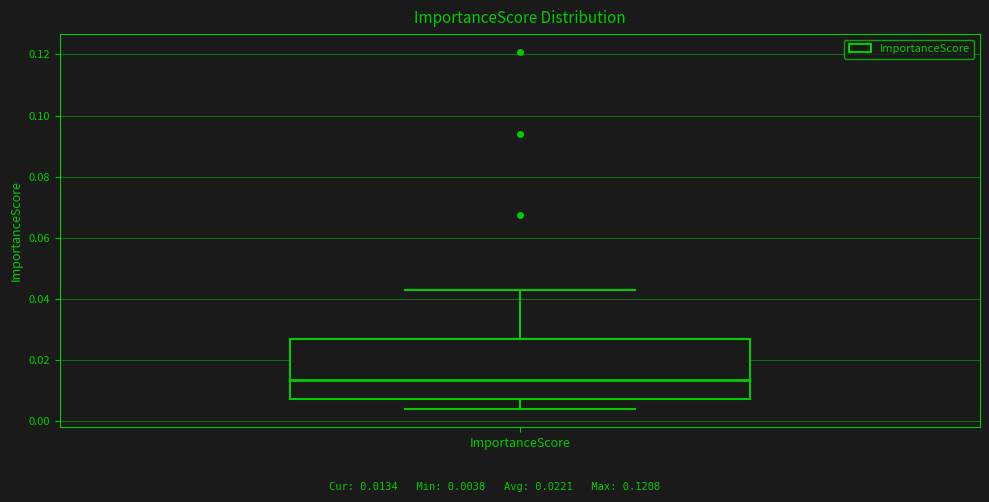

Read this box plot against the y-axis: the position of the median line, the range covered by the box, and the ends of both whiskers. The values are not printed on the chart, so give them approximately, as read against the axis.

median 0.014, box 0.008 to 0.026, whiskers 0.004 to 0.042